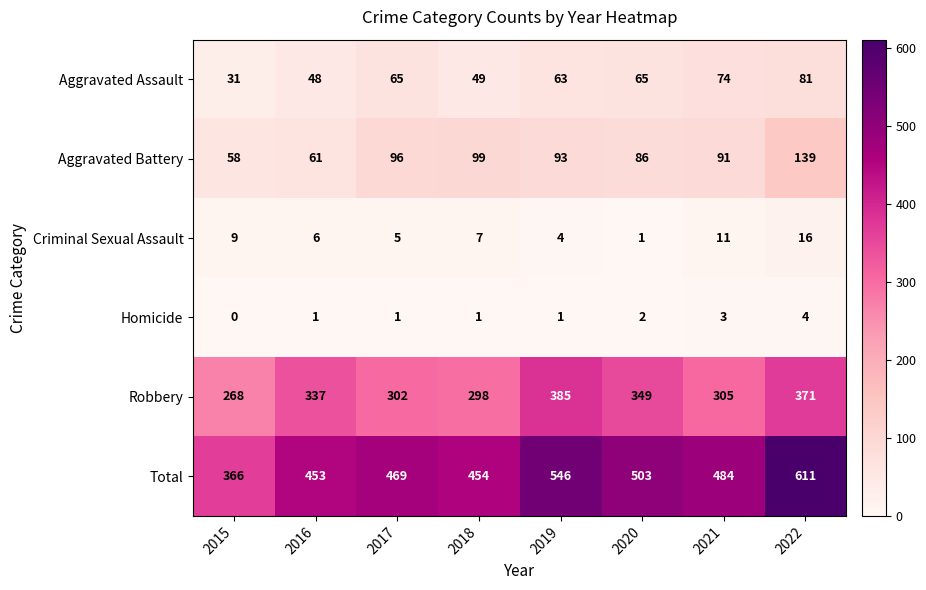

Is it true that Homicide equals 2 at 2019?

False